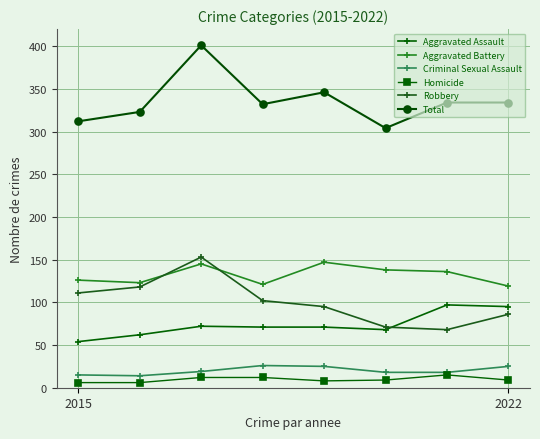

Count the number of categories in the chart.

8